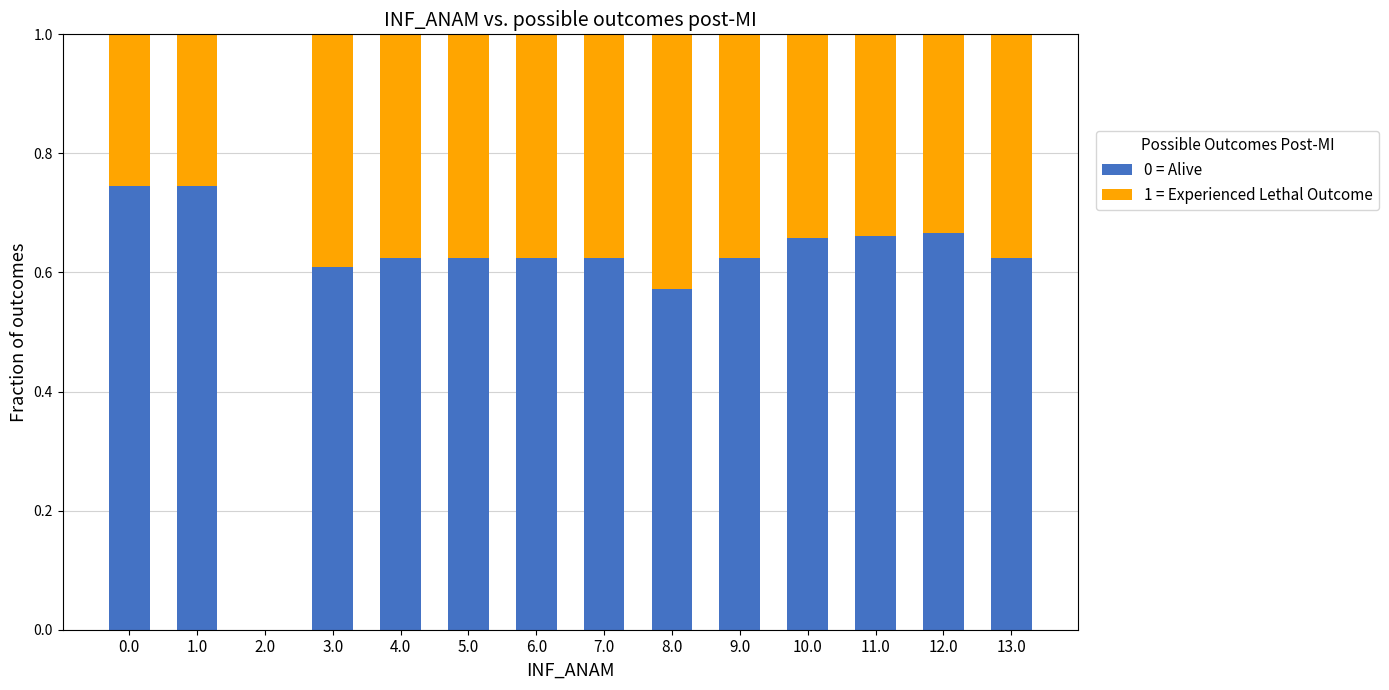

True or false: 0 = Alive has a value of 0.8 at 8.0.

False